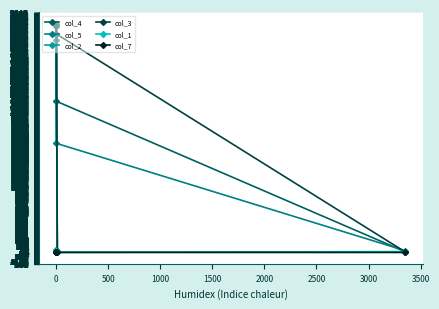

Is this an area chart (filled region under the line)?

No